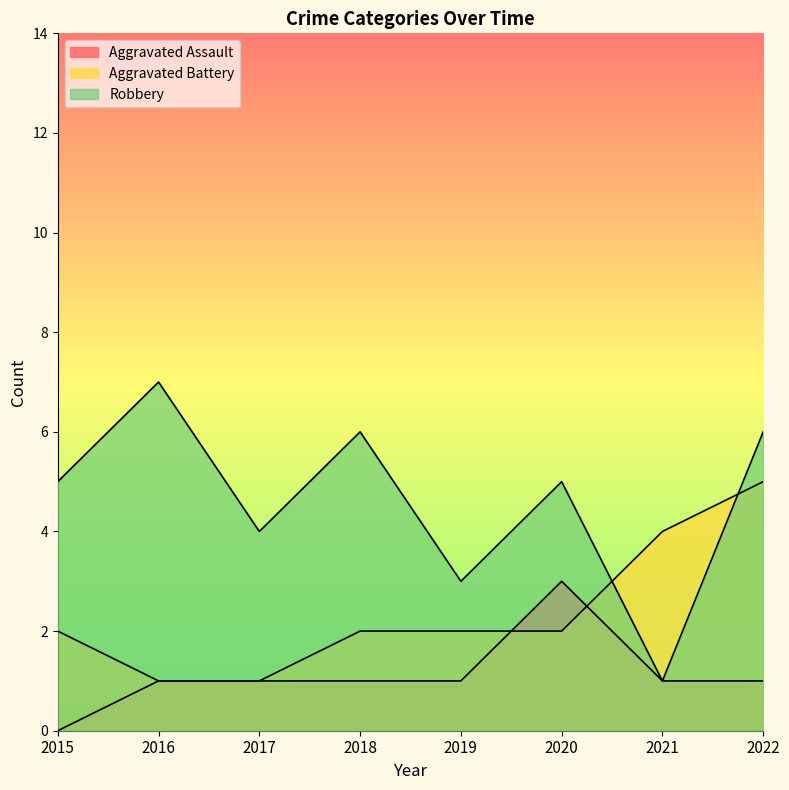

Which series ends up on top after the final intersection of Aggravated Battery and Robbery?

Robbery